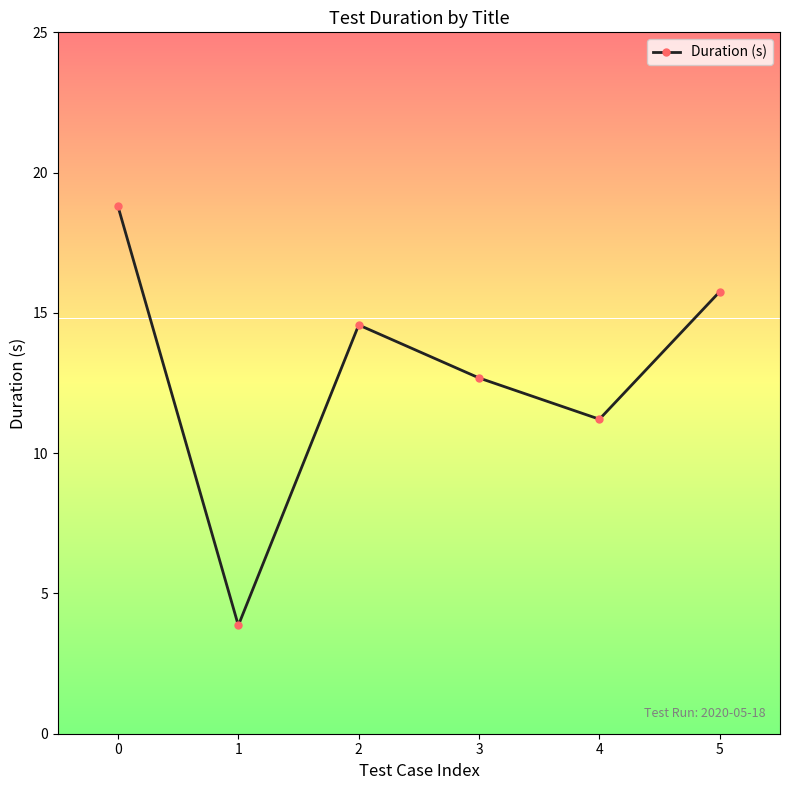

Does the chart display data point markers on the line(s)?

Yes